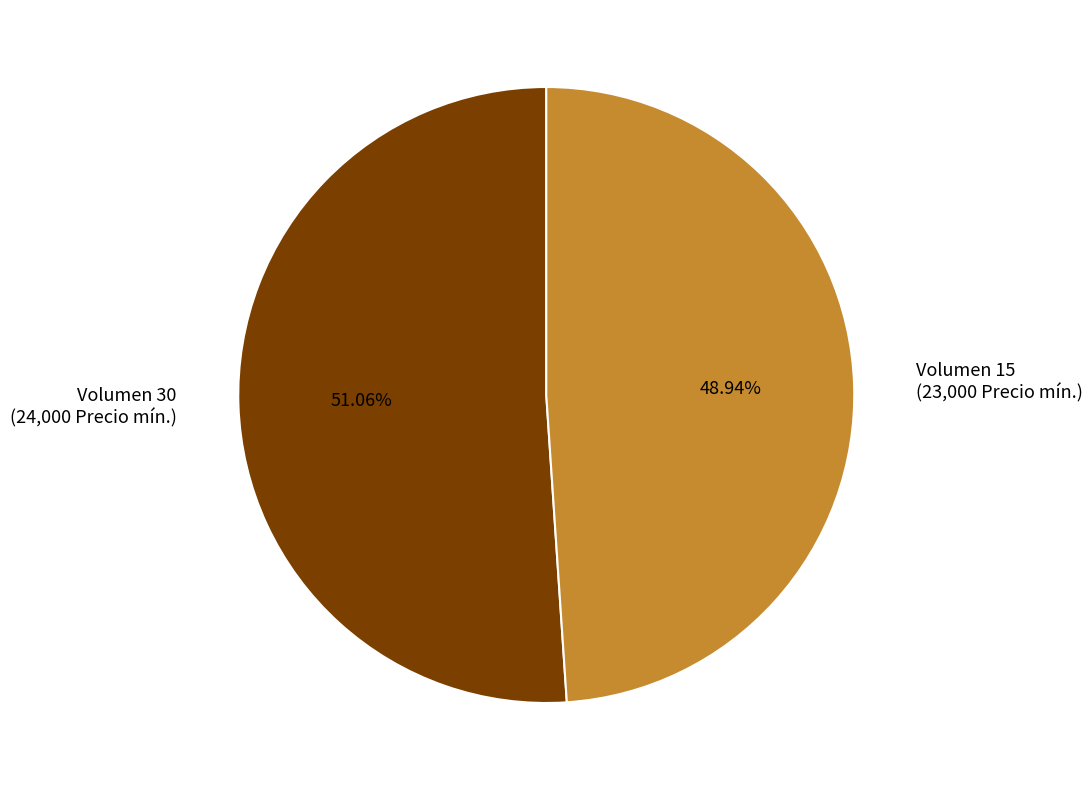

Do Volumen 15 (23,000 Precio mín.) and Volumen 30 (24,000 Precio mín.) together represent more than half of the pie?

Yes